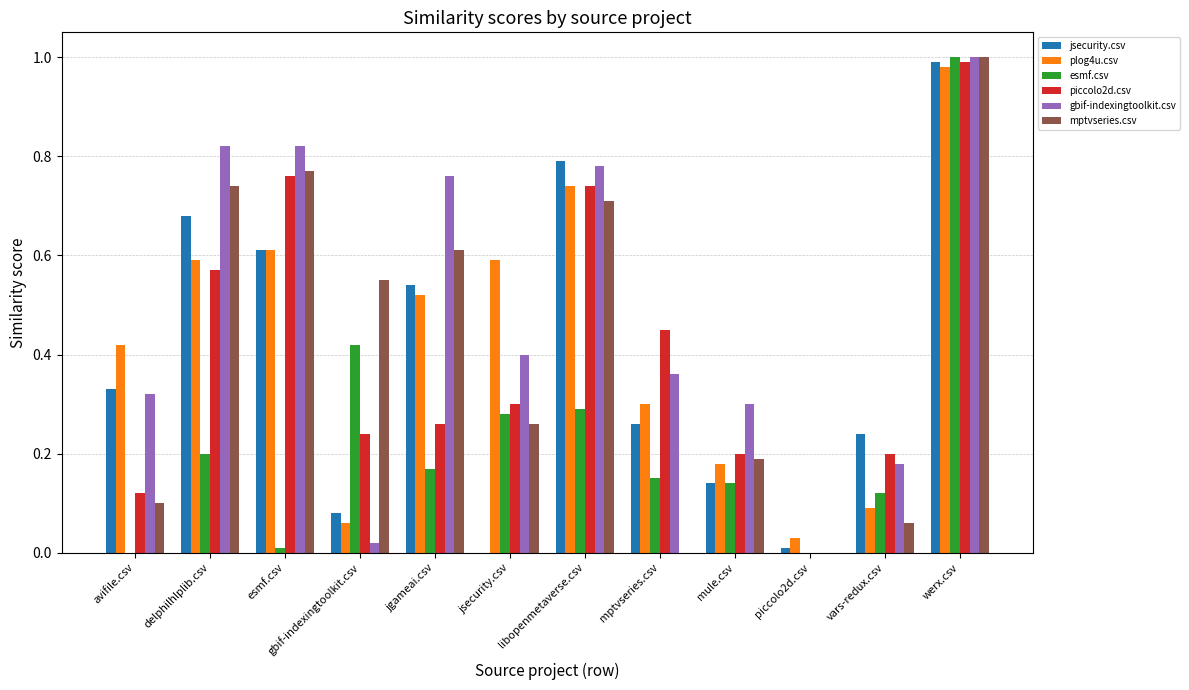

What is the sum of the jsecurity.csv values at avifile.csv and werx.csv?

1.3